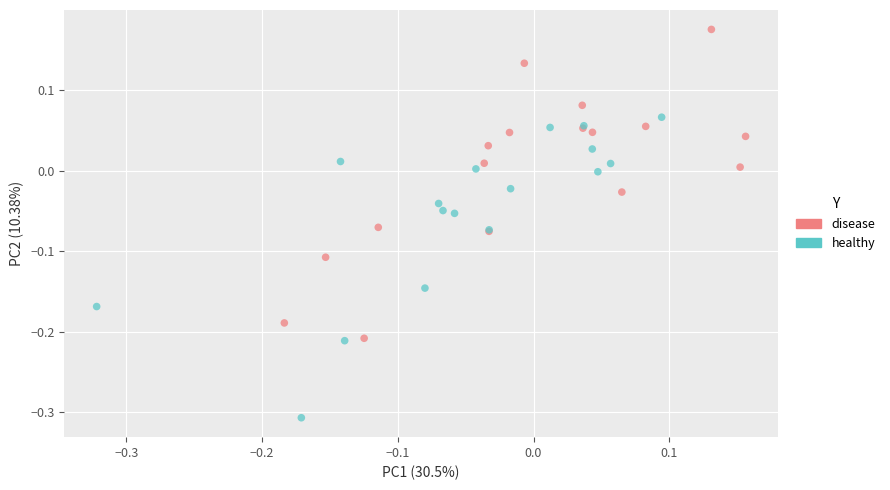

Which series reaches the minimum Y coordinate?

healthy